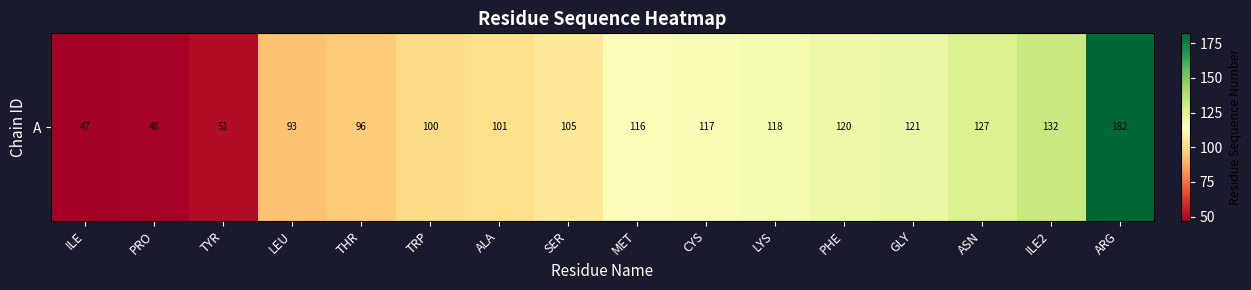

How many distinct data groups are displayed?

1